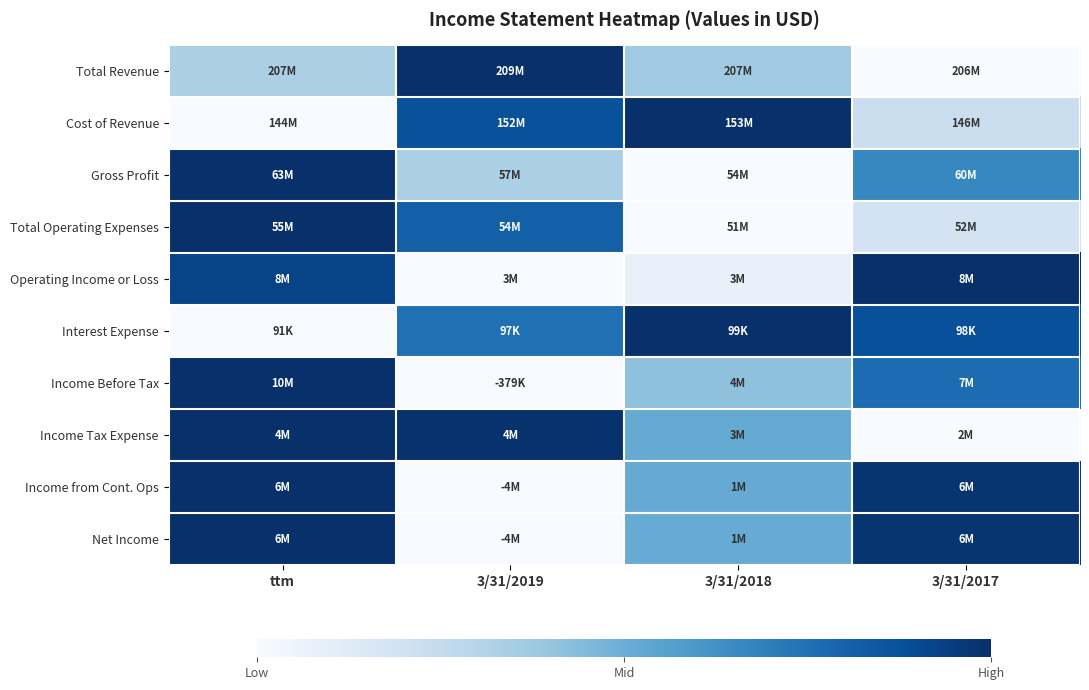

Reading left to right, what are all the values shown in this chart?

Total Revenue: ttm=0.3	3/31/2019=1.0	3/31/2018=0.4	3/31/2017=0.0
Cost of Revenue: ttm=0.0	3/31/2019=0.9	3/31/2018=1.0	3/31/2017=0.2
Gross Profit: ttm=1.0	3/31/2019=0.3	3/31/2018=0.0	3/31/2017=0.7
Total Operating Expenses: ttm=1.0	3/31/2019=0.8	3/31/2018=0.0	3/31/2017=0.2
Operating Income or Loss: ttm=0.9	3/31/2019=0.0	3/31/2018=0.1	3/31/2017=1.0
Interest Expense: ttm=0.0	3/31/2019=0.8	3/31/2018=1.0	3/31/2017=0.9
Income Before Tax: ttm=1.0	3/31/2019=0.0	3/31/2018=0.4	3/31/2017=0.8
Income Tax Expense: ttm=1.0	3/31/2019=1.0	3/31/2018=0.5	3/31/2017=0.0
Income from Cont. Ops: ttm=1.0	3/31/2019=0.0	3/31/2018=0.5	3/31/2017=1.0
Net Income: ttm=1.0	3/31/2019=0.0	3/31/2018=0.5	3/31/2017=1.0